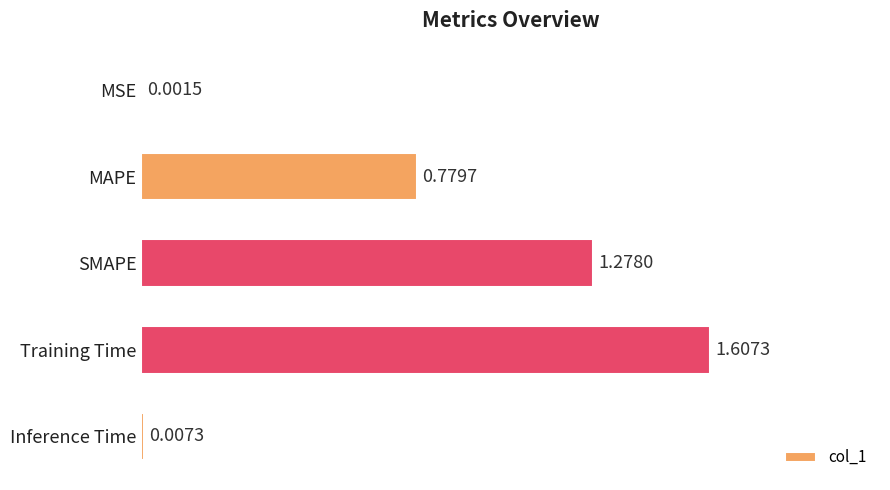

What is the sum of all values?

3.7